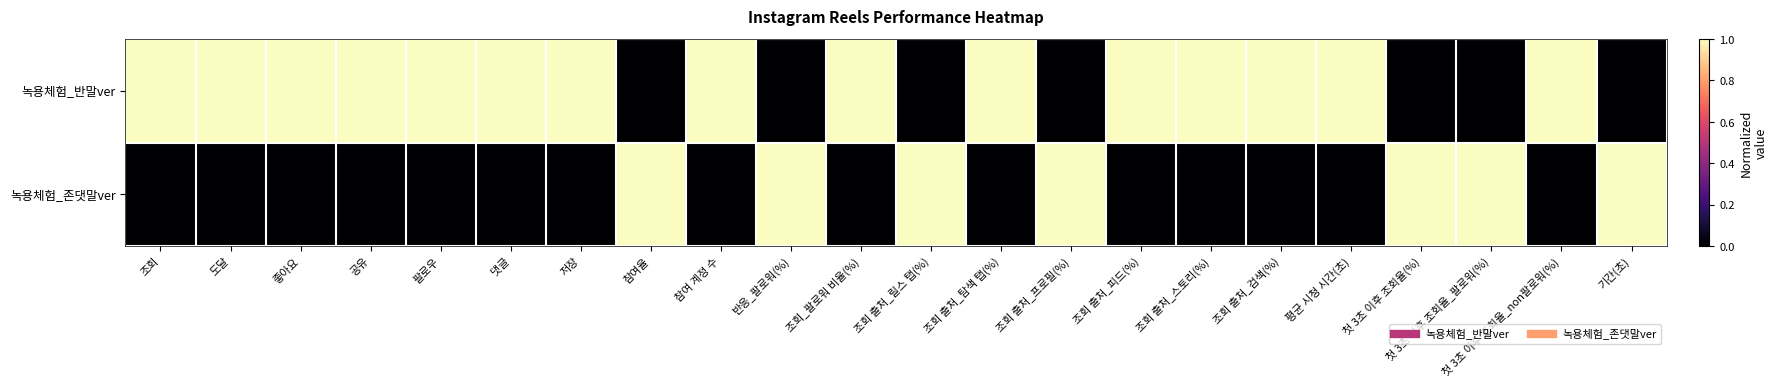

How many series are shown in this chart?

2